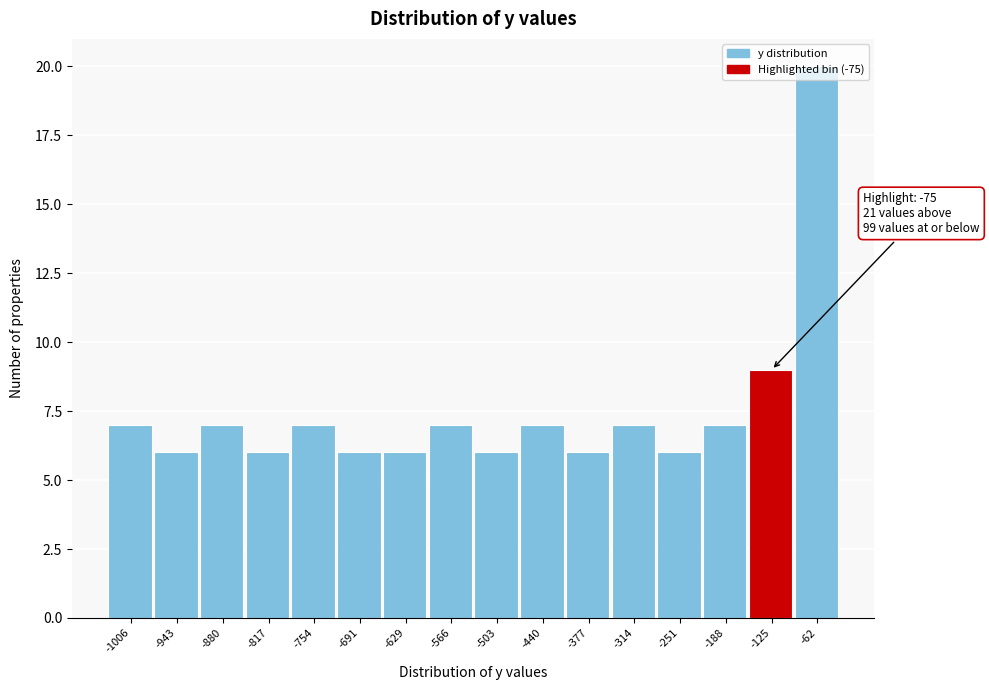

Which category has the highest value across all series?

-62